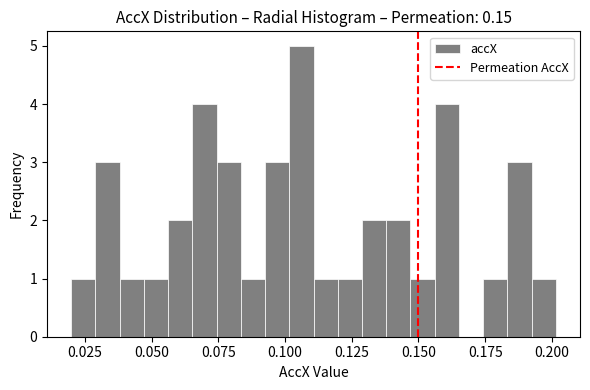

Read against the x-axis, roughly where is the centre of the tallest bar?

0.105